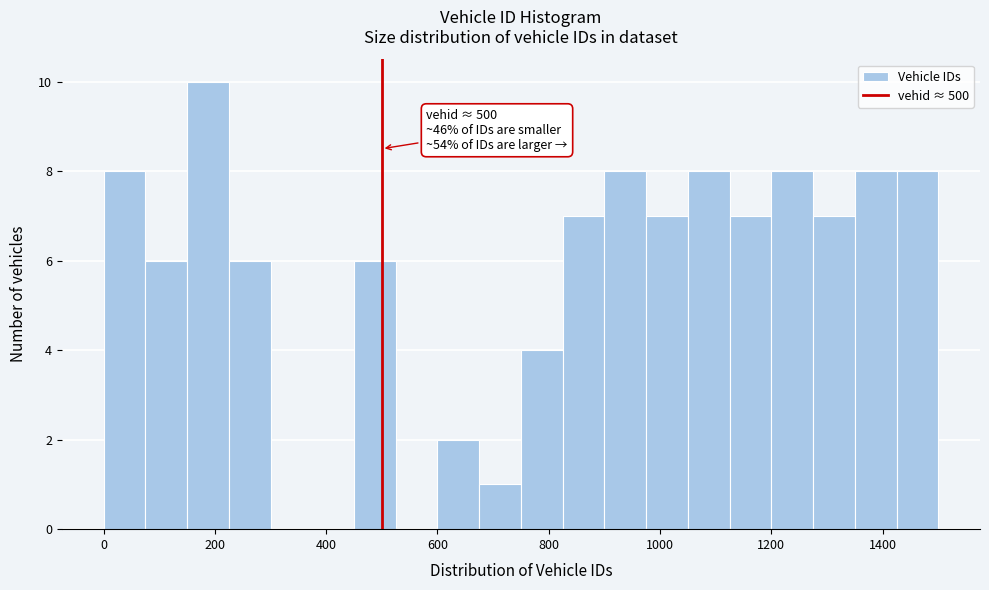

Read against the x-axis, roughly where is the centre of the tallest bar?

180